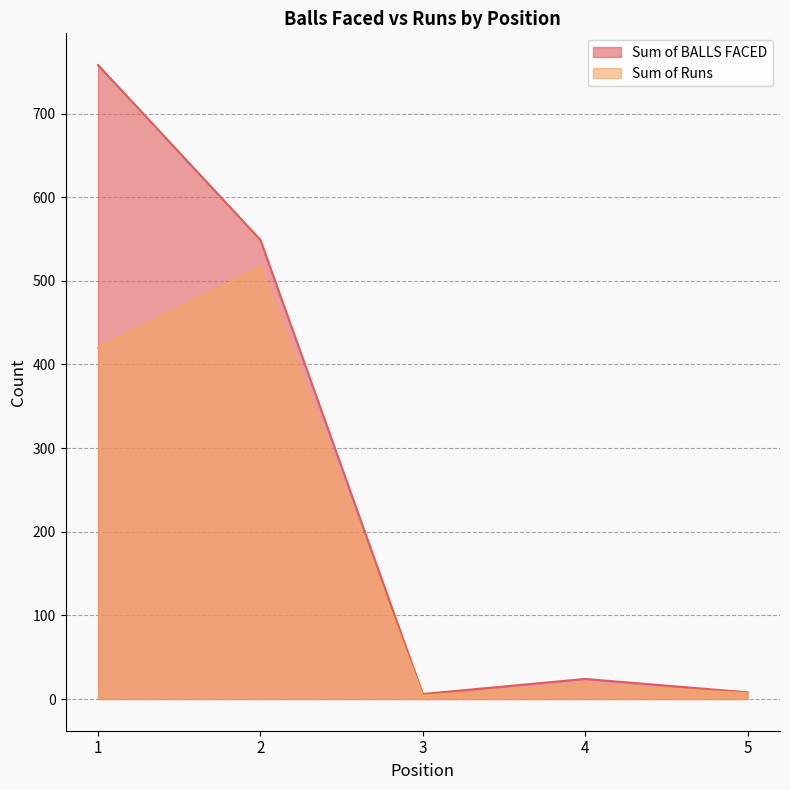

How many values in the Sum of BALLS FACED series exceed 24?

2